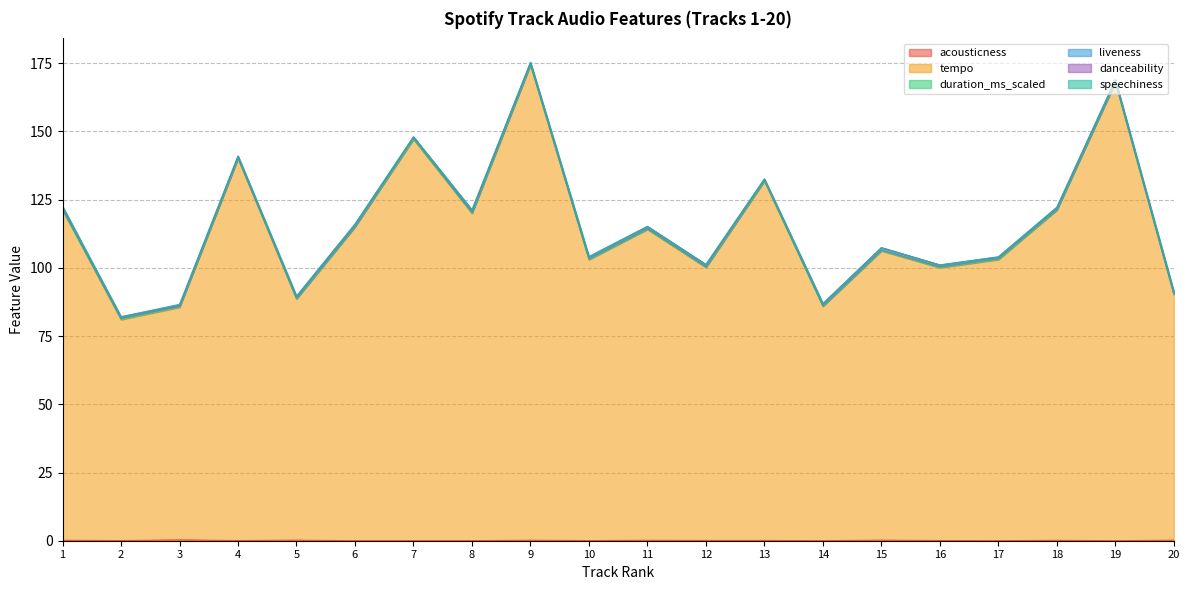

Where is speechiness nearest to the value 0?

17